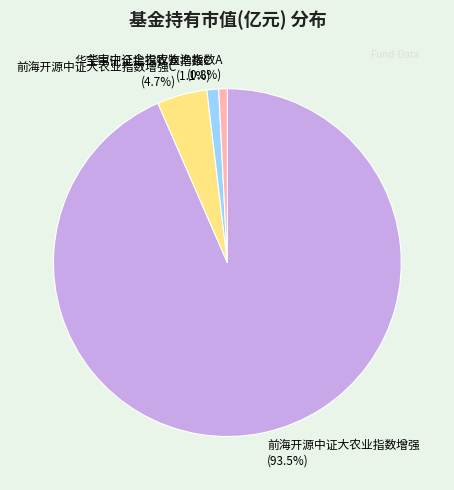

Count the number of slices in the pie.

4